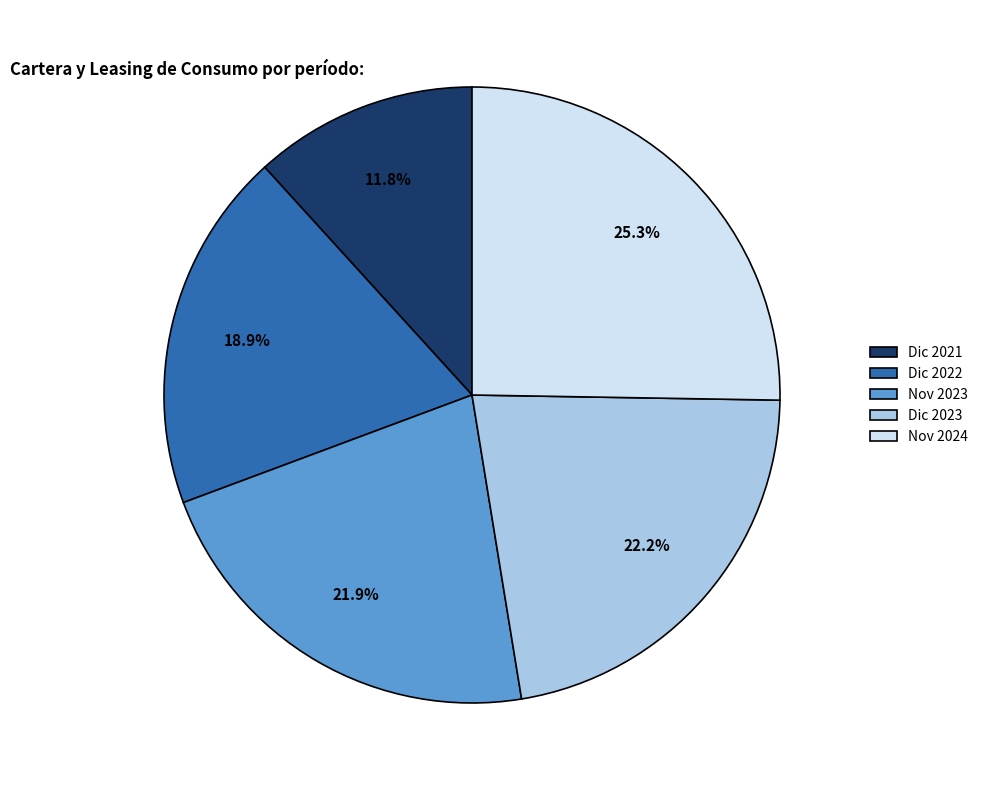

Count the number of slices in the pie.

5